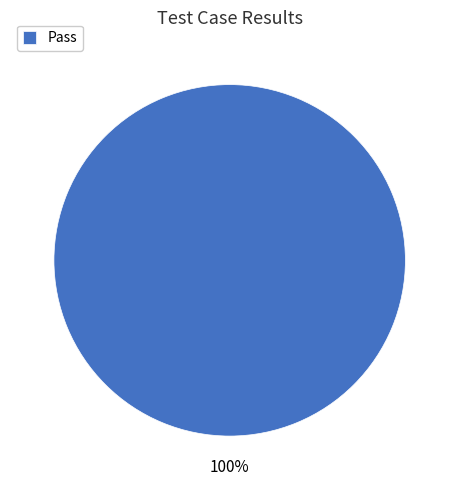

Which slice represents more than half of the pie?

Pass